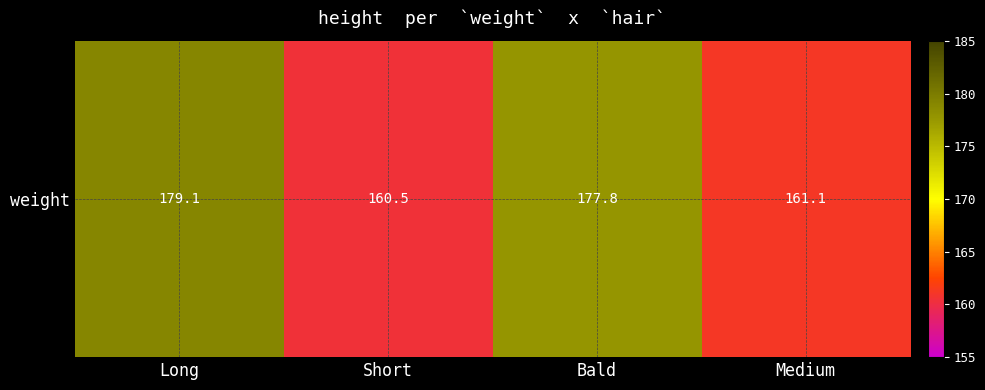

List the labels in order of value, largest first.

Long, Bald, Medium, Short